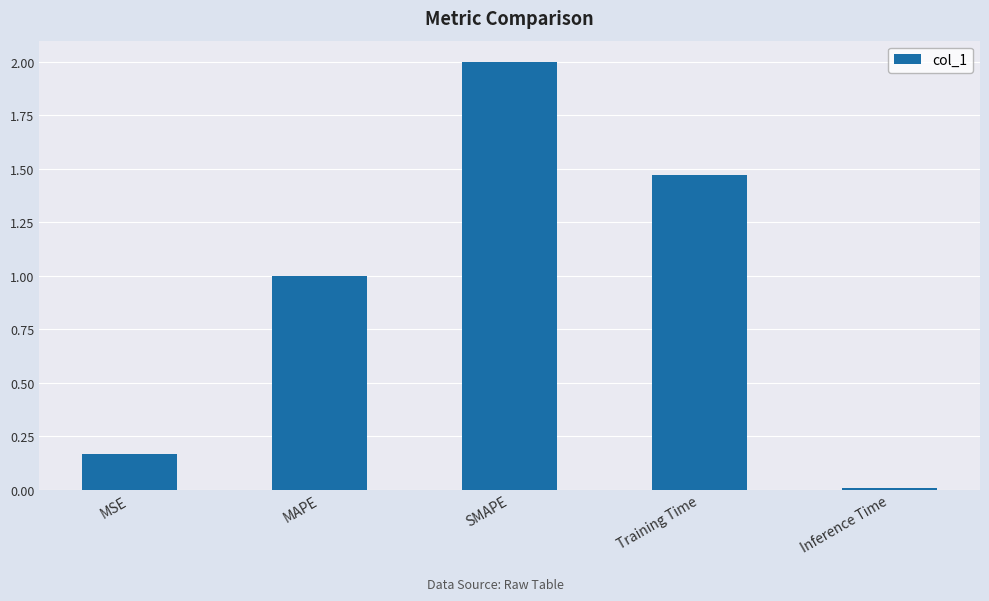

Does the chart contain stacked bars?

No